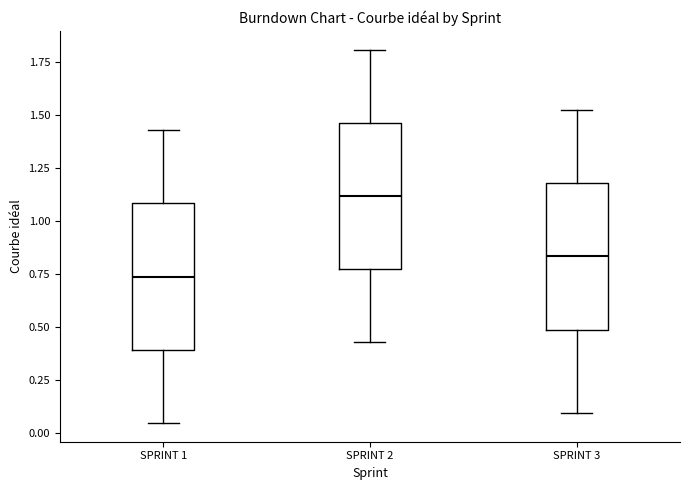

Reading left to right, read every box against the y-axis: the position of its median line, the range the box covers, and the ends of its whiskers. The values are not printed on the chart, so give them approximately, as read against the axis.

SPRINT 1: median 0.75, box 0.40 to 1.10, whiskers 0.05 to 1.45
SPRINT 2: median 1.10, box 0.75 to 1.45, whiskers 0.45 to 1.80
SPRINT 3: median 0.85, box 0.50 to 1.20, whiskers 0.10 to 1.50